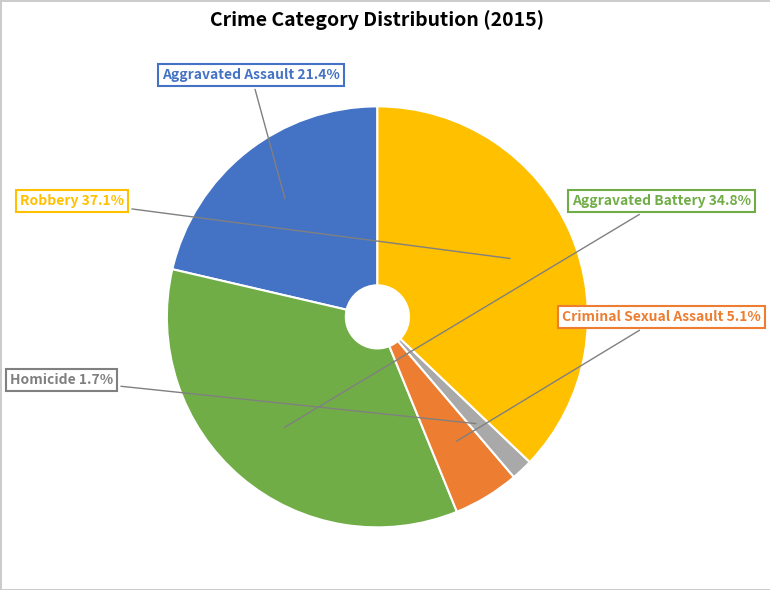

Is there a majority slice in this chart?

No